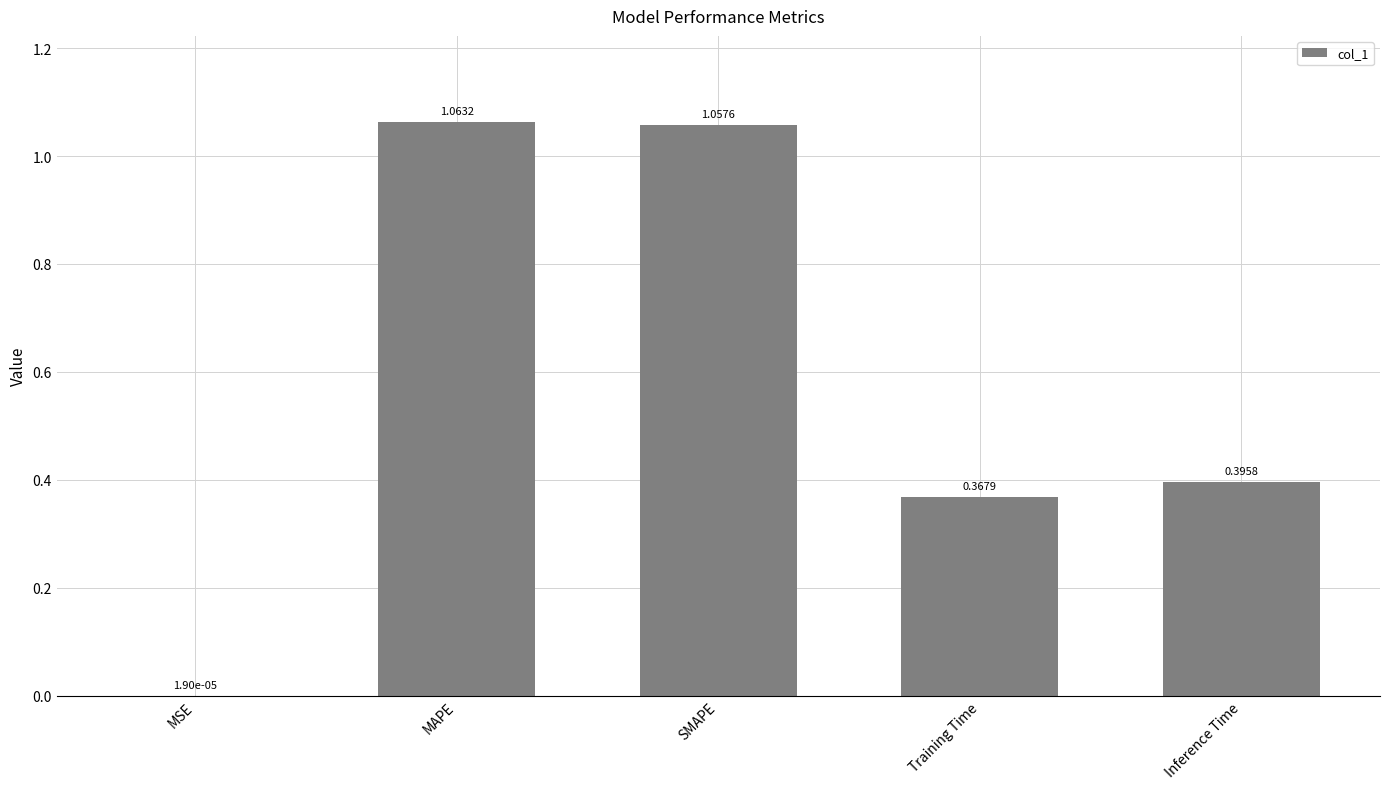

What is the sum of the values at MAPE and SMAPE?

2.1